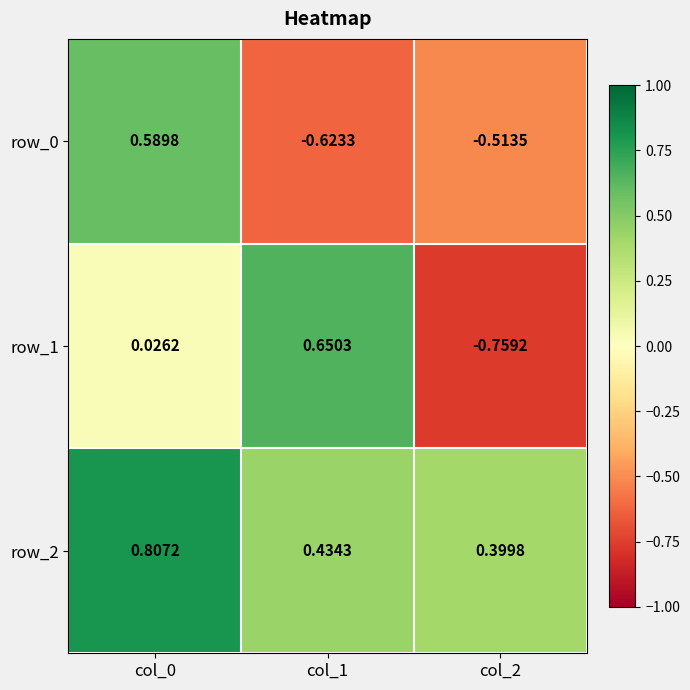

Is the value of row_0 at col_2 greater than the value of row_2 at col_1?

No